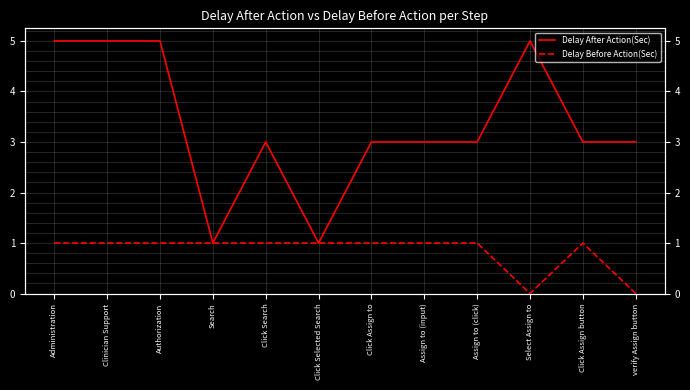

Reading right to left, list all the values displayed in this chart.

Delay After Action(Sec): 3	3	5	3	3	3	1	3	1	5	5	5
Delay Before Action(Sec): 0	1	0	1	1	1	1	1	1	1	1	1